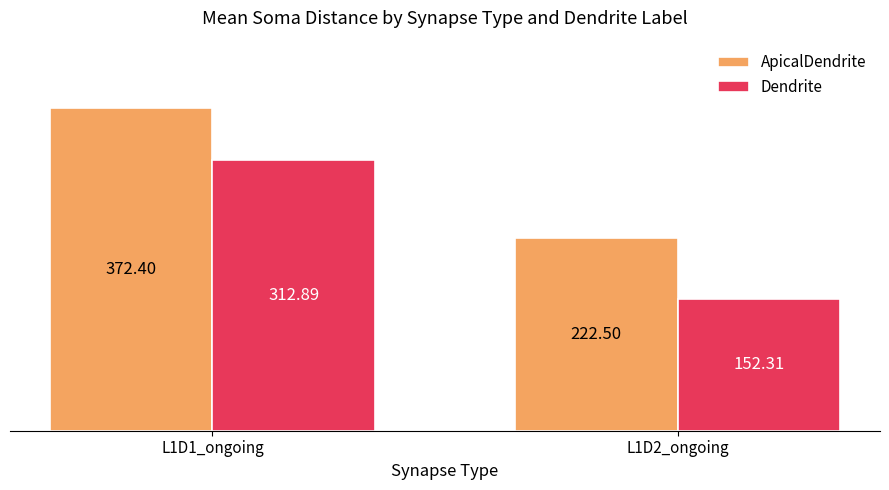

The value of ApicalDendrite at L1D2_ongoing is 297.7. True or false?

False